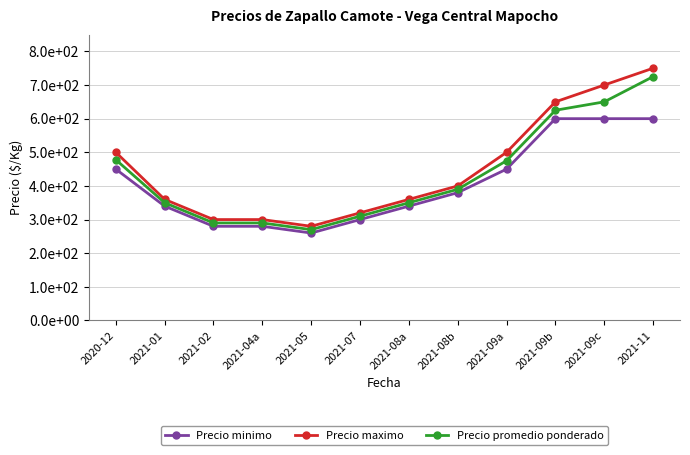

True or false: Precio minimo and Precio maximo intersect in this chart.

False